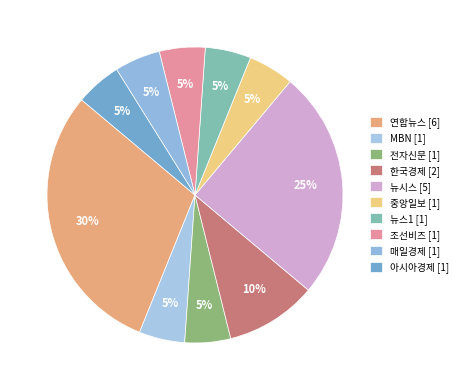

How many segments does this pie chart have?

10